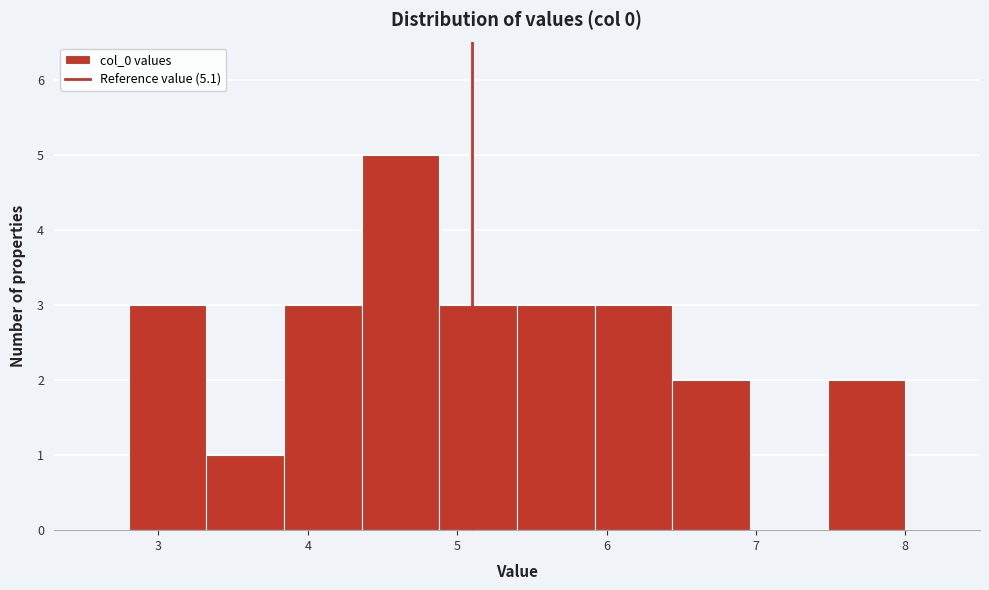

Reading left to right, transcribe this chart: for each bar, give the range it covers on the x-axis and its height. Neither the bar edges nor the heights are printed on the chart, so give them approximately, as read against the axes.

2.80 to 3.32: 3
3.32 to 3.84: 1
3.84 to 4.36: 3
4.36 to 4.88: 5
4.88 to 5.40: 3
5.40 to 5.92: 3
5.92 to 6.44: 3
6.44 to 6.96: 2
6.96 to 7.48: 0
7.48 to 8.00: 2